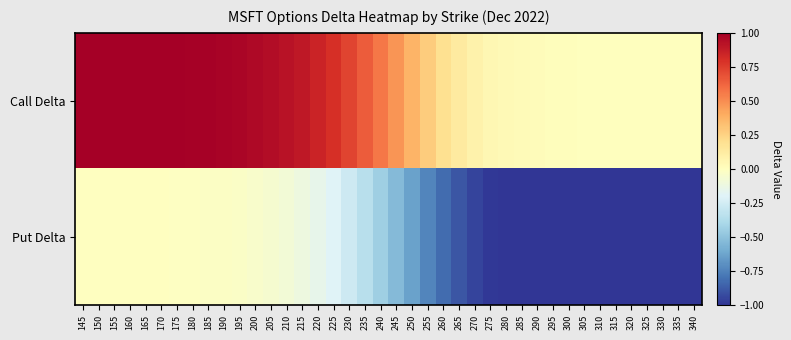

What is the total value across all series at 205?

0.9